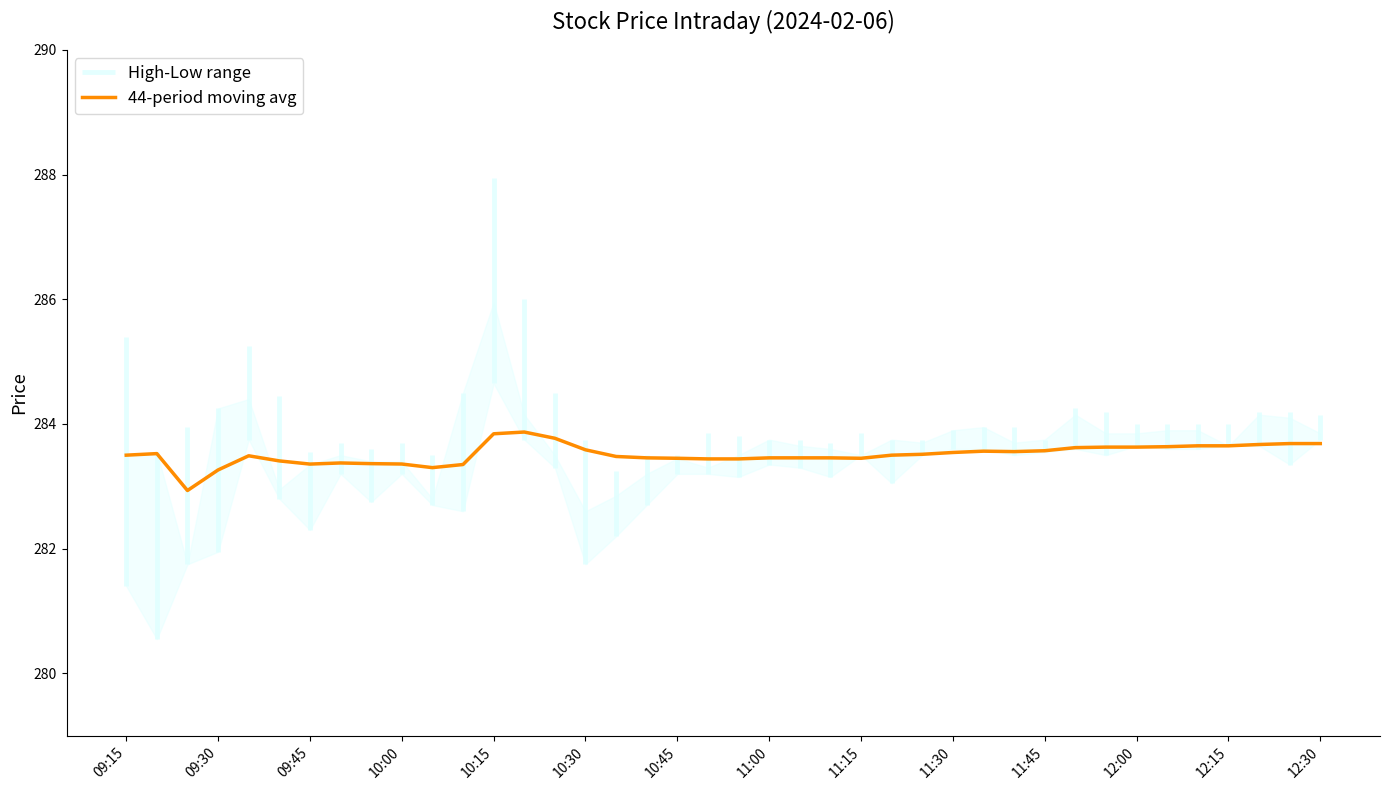

True or false: 44-period moving avg has a value of 283.6 at 12:15.

True